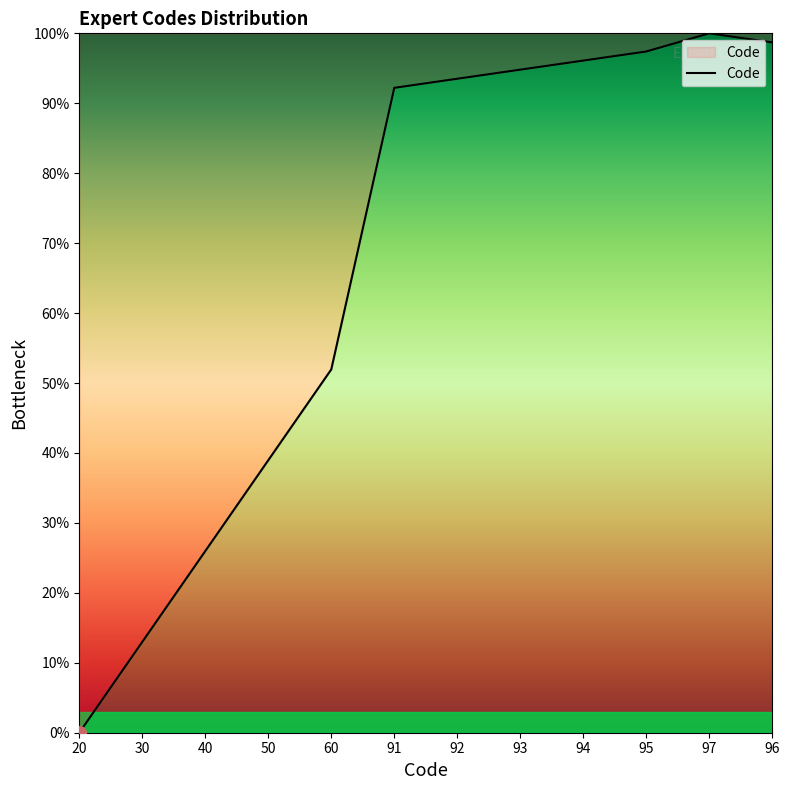

List the labels in order of value, largest first.

97, 96, 95, 94, 93, 92, 91, 60, 50, 40, 30, 20